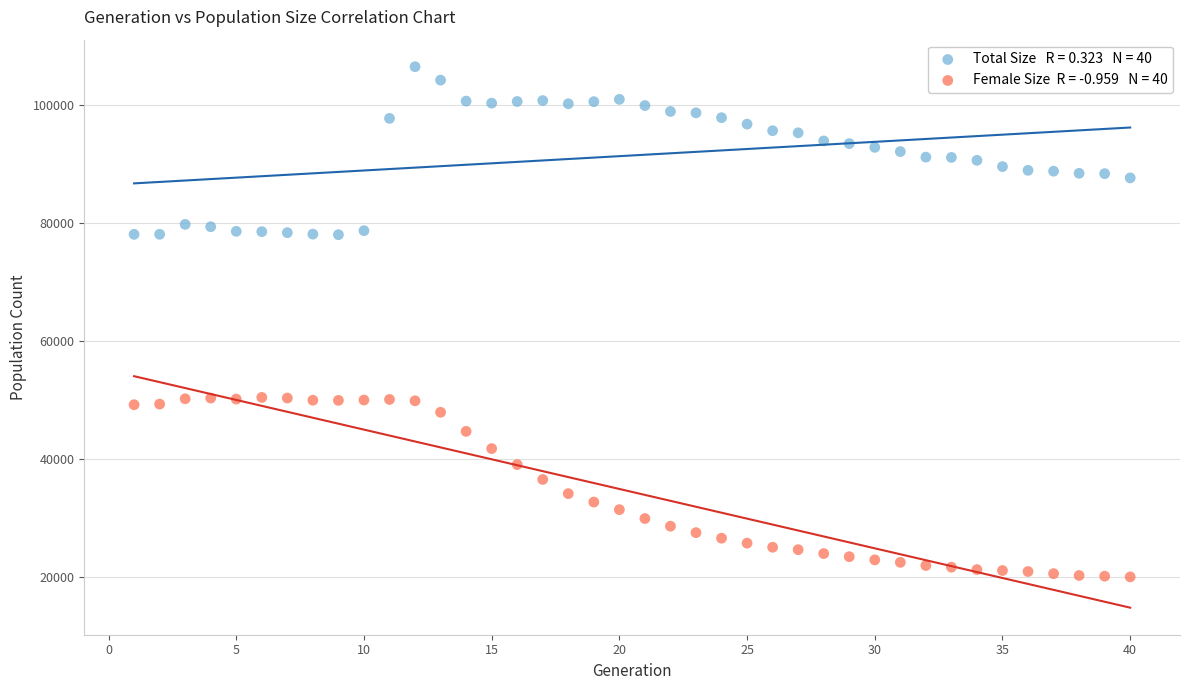

Across all data points, what is the range of X values (max minus min)?

39